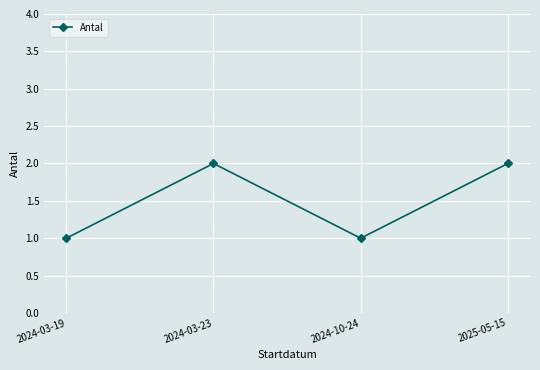

What is the approximate value at 2024-03-19?

1